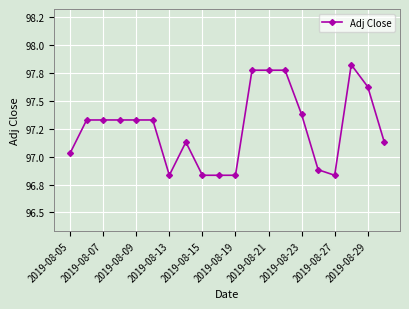

Reading left to right, what are all the values shown in this chart?

97.0	97.3	97.3	97.3	97.3	97.3	96.8	97.1	96.8	96.8	96.8	97.8	97.8	97.8	97.4	96.9	96.8	97.8	97.6	97.1